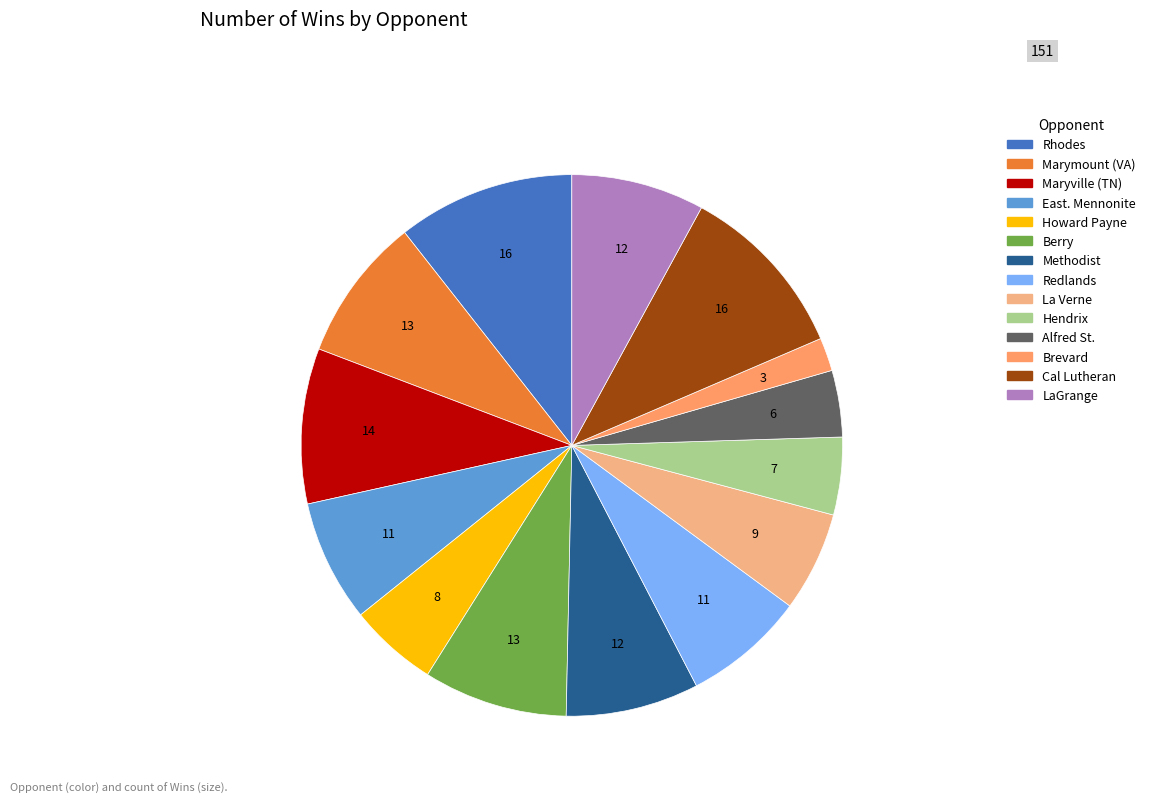

Count the number of slices in the pie.

14